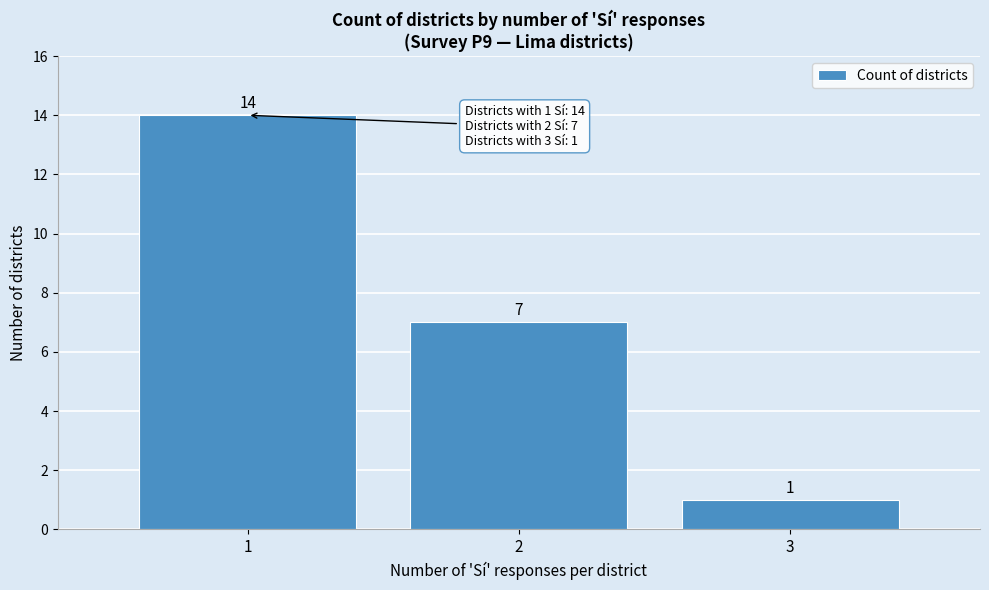

Reading right to left, extract all data points from this chart.

3=1	2=7	1=14